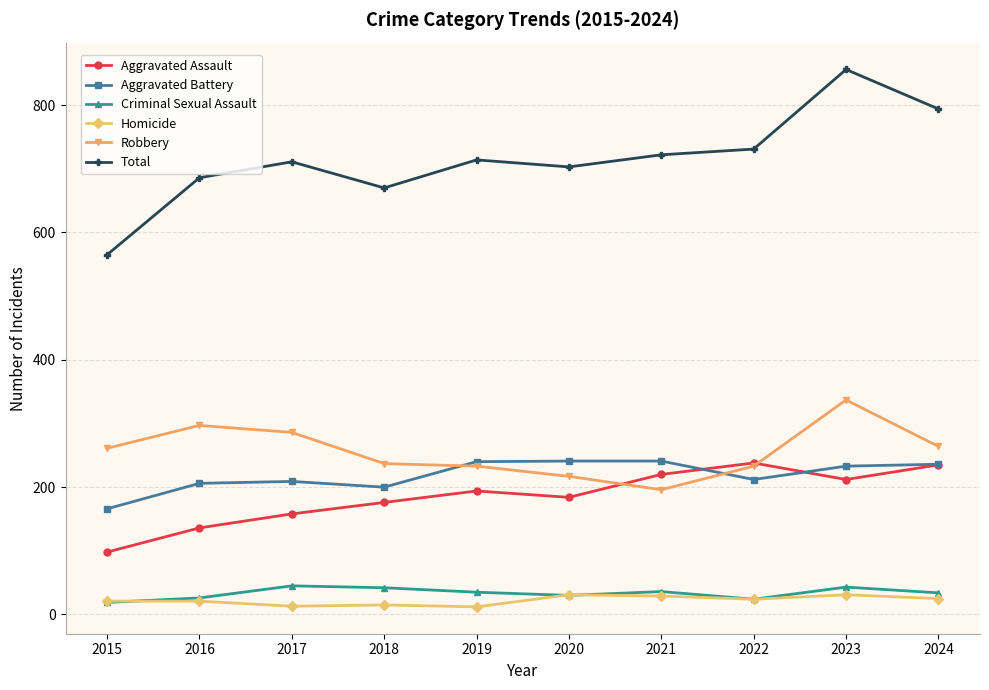

Read the Robbery value at 2015.

261